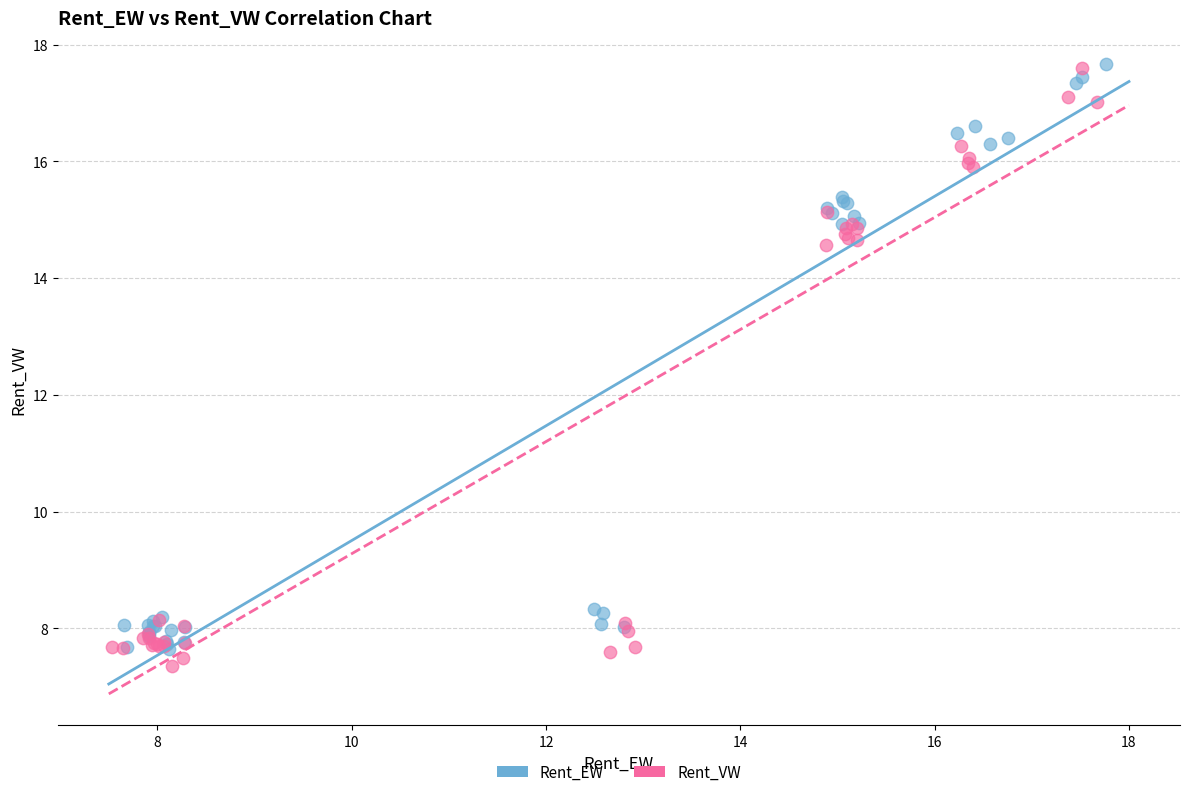

What are all the series names shown in the legend?

Rent_EW, Rent_VW